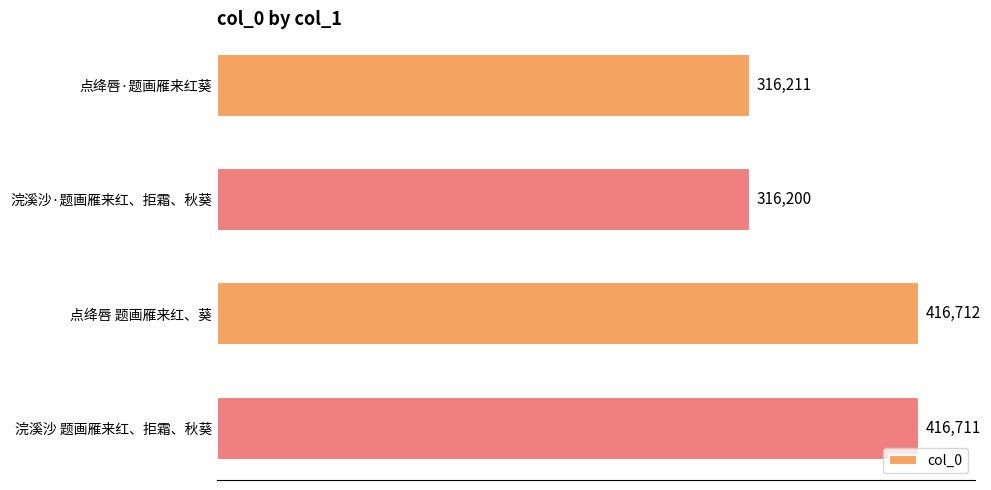

How many distinct data groups are displayed?

1